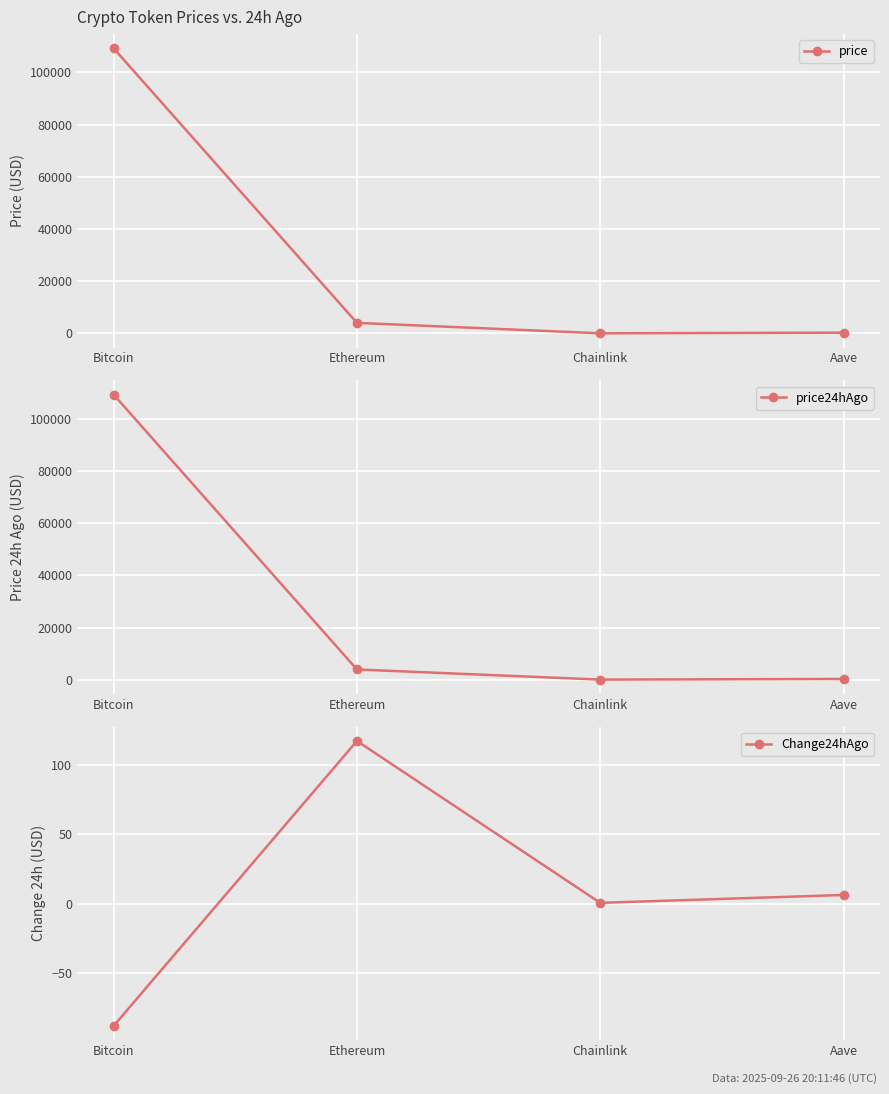

Rank the series at Chainlink from lowest to highest value.

Change24hAgo, price24hAgo, price